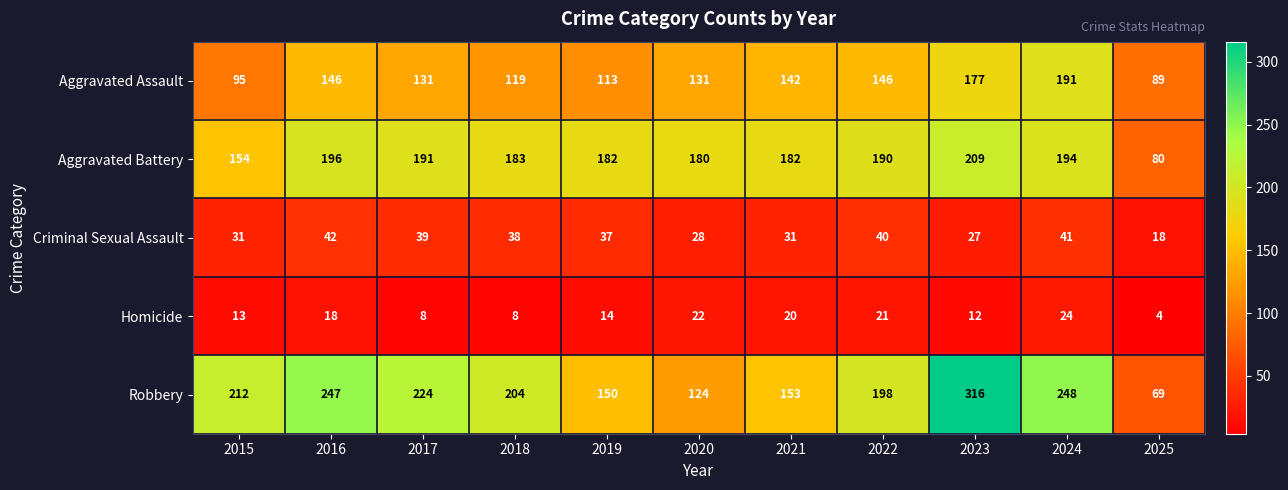

Rank the series by their maximum value, from highest to lowest.

Robbery, Aggravated Battery, Aggravated Assault, Criminal Sexual Assault, Homicide